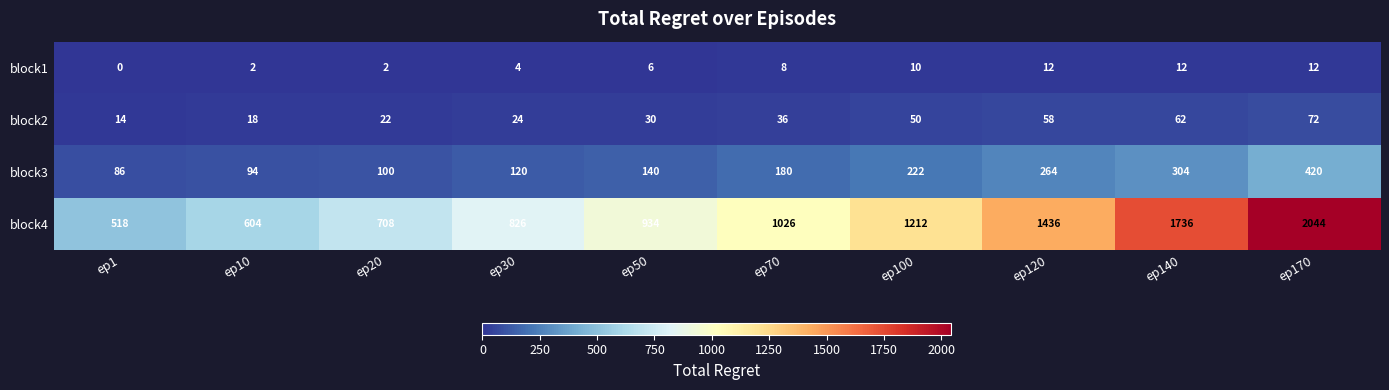

What is the spread (max minus min) of values at ep140?

1724